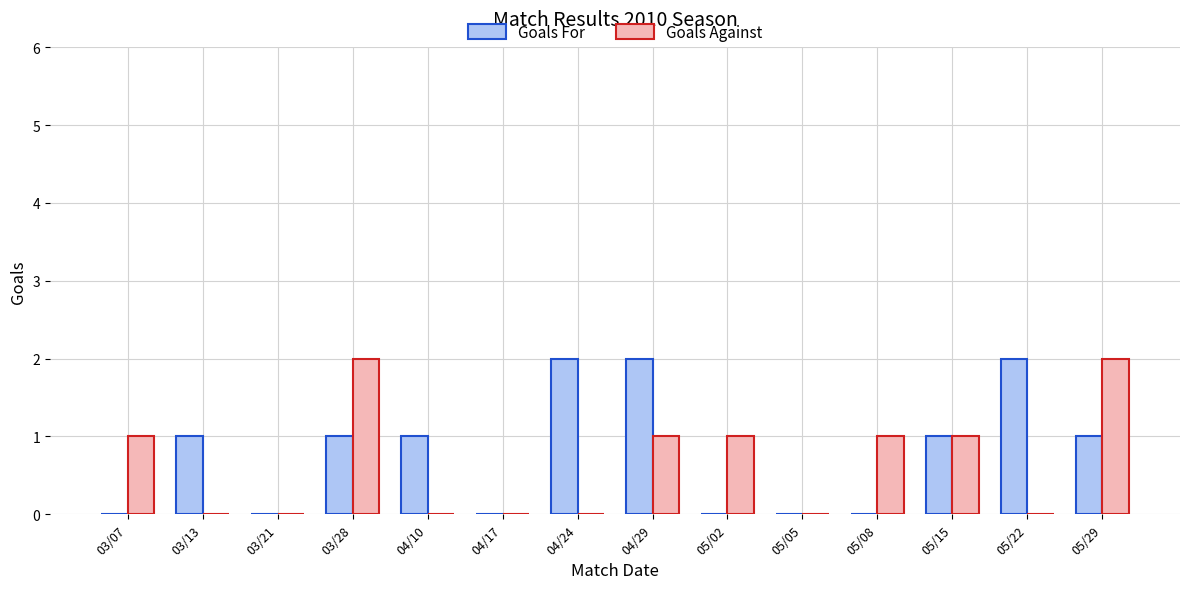

Count the number of categories in the chart.

14